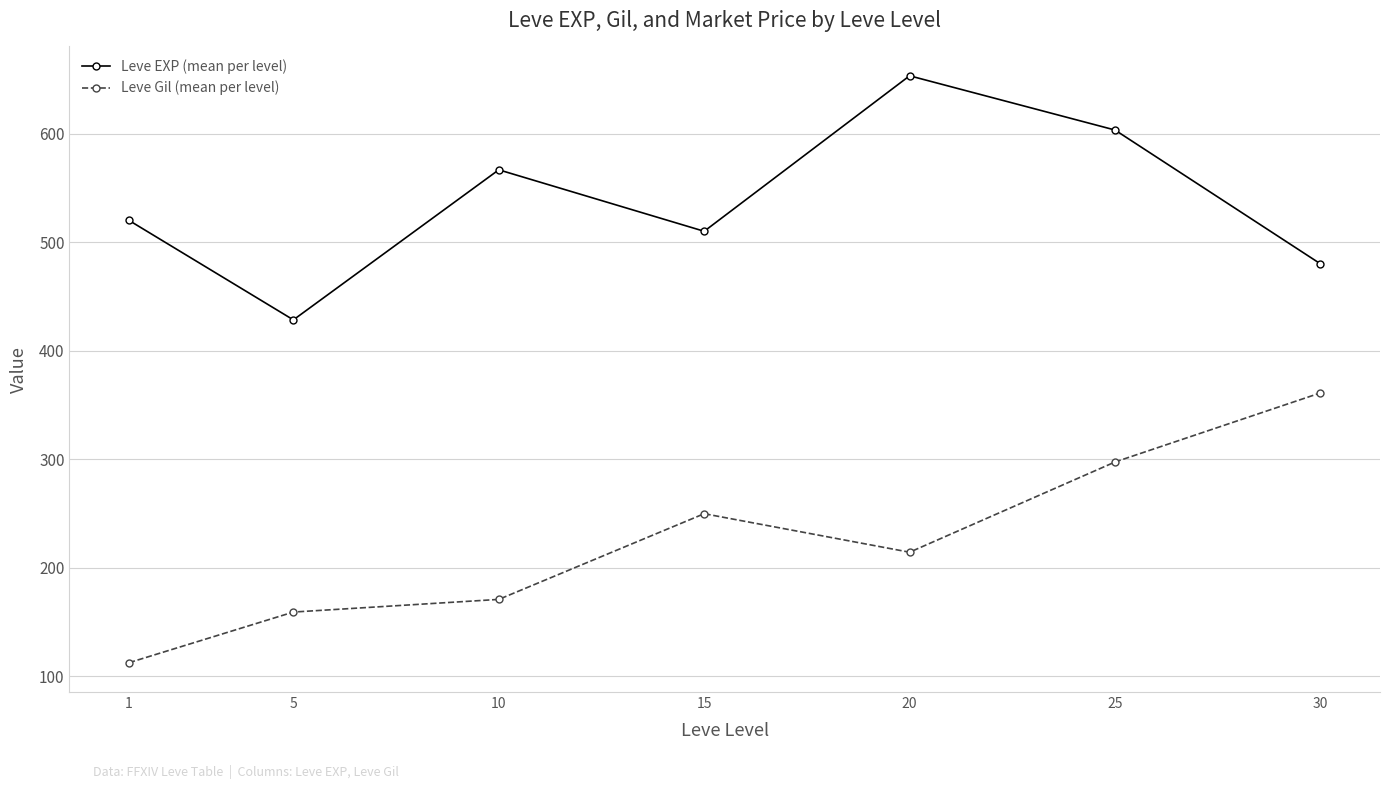

What is the minimum value for Leve EXP (mean per level)?

428.3